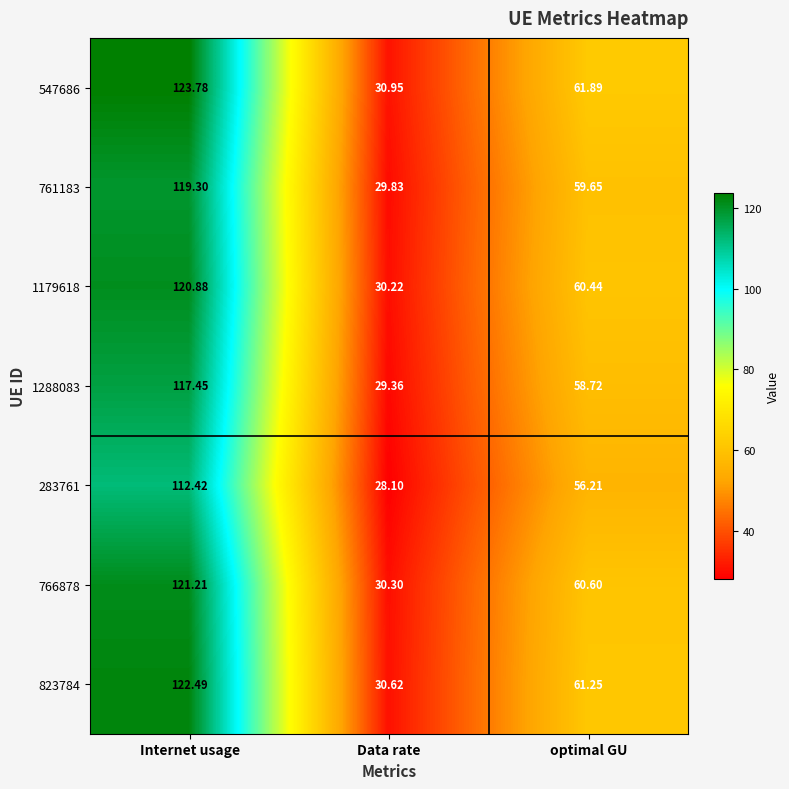

Which series has the widest spread of values?

547686